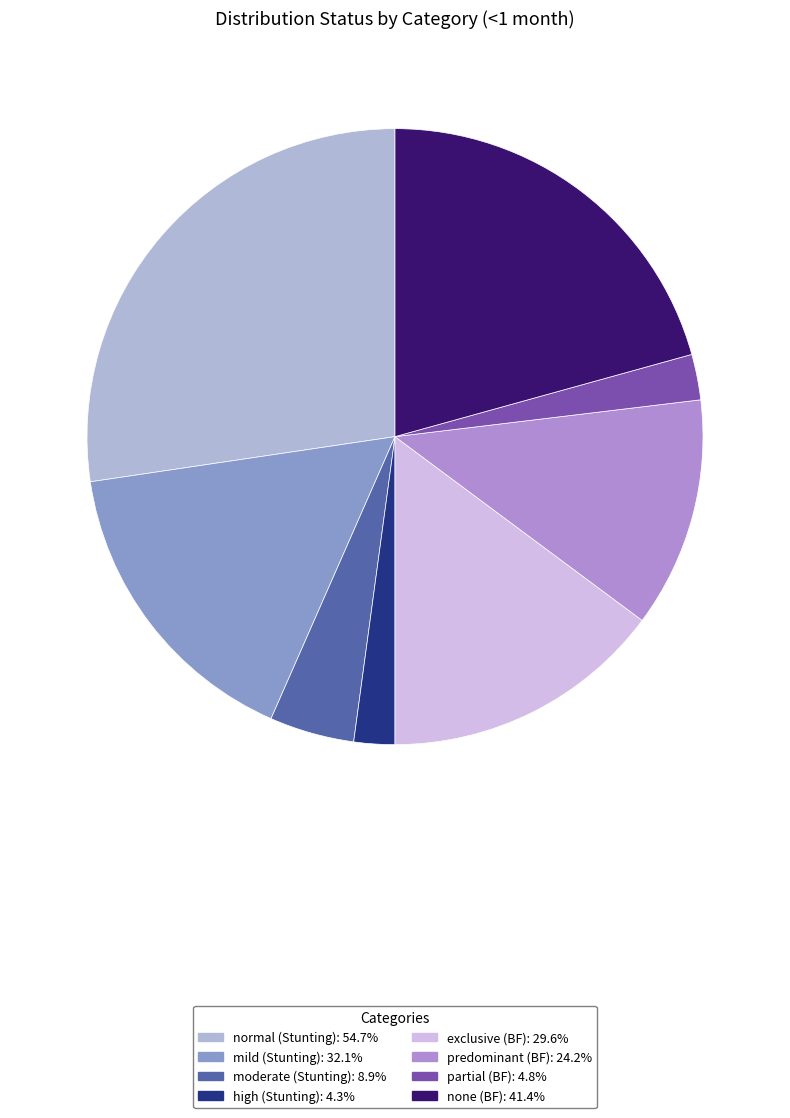

The predominant slice represents 12% of the pie. True or false?

True